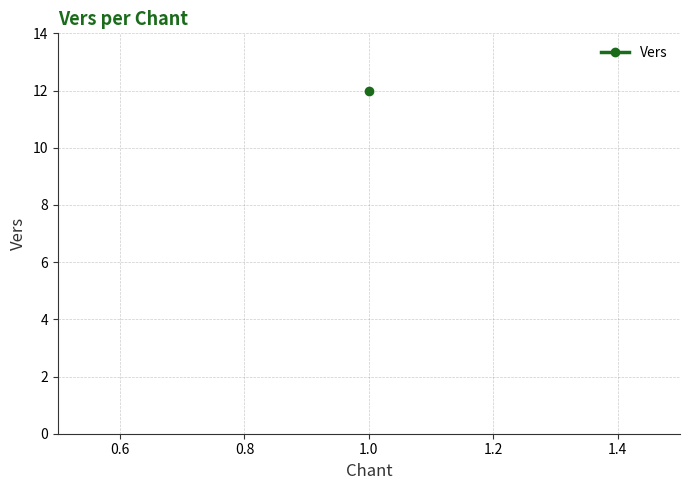

Where does the data first go above 11?

1